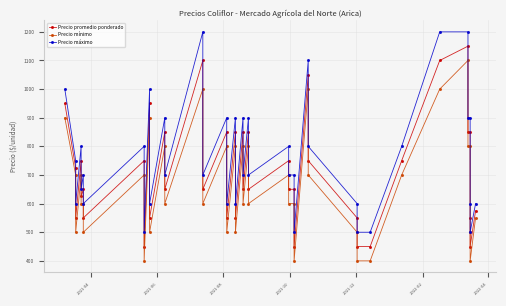

What is the sum of all Precio promedio ponderado values?

28575